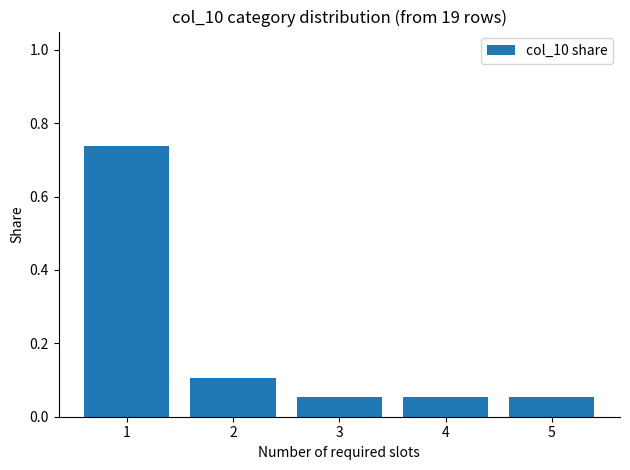

What is the difference between the values at 1 and 2?

0.6